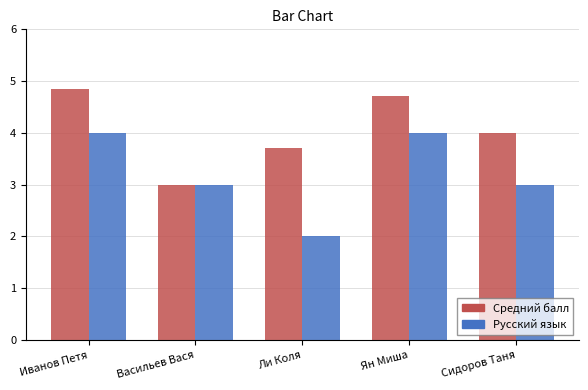

Which series changed the most between Иванов Петя and Ли Коля?

Русский язык